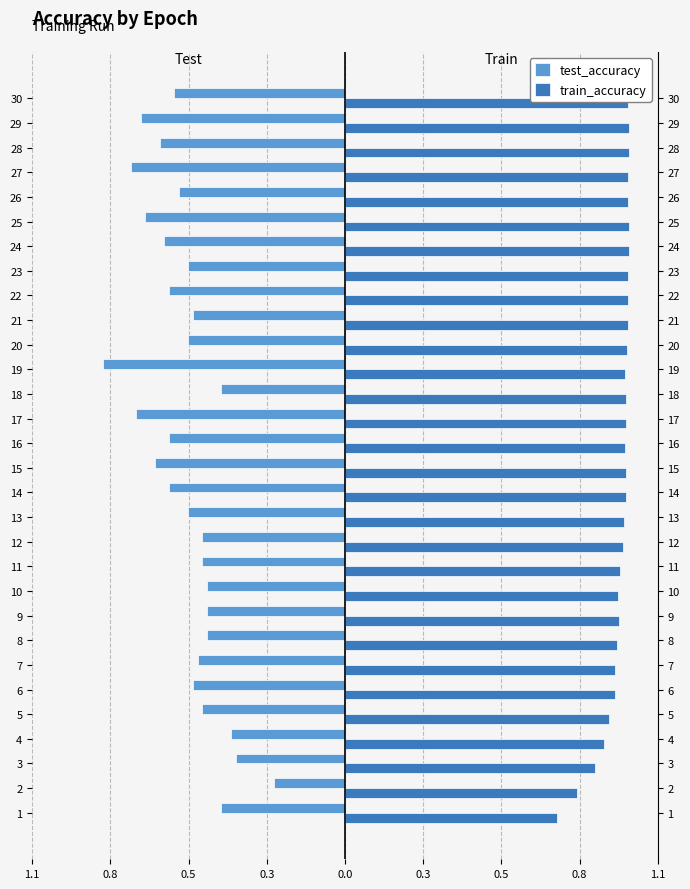

What are all the series names shown in the legend?

test_accuracy, train_accuracy